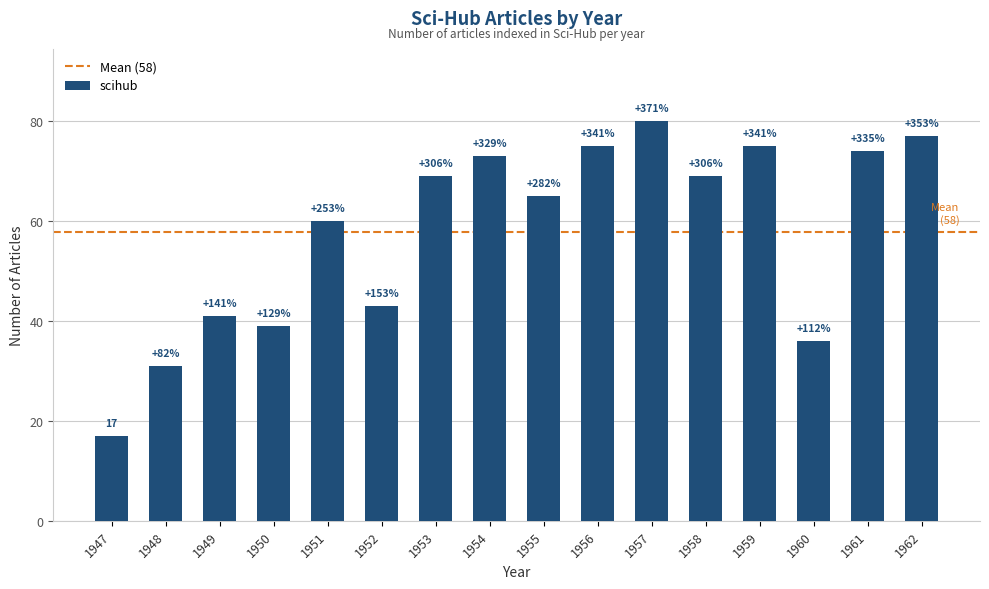

True or false: the data shows 41 at 1962.

False